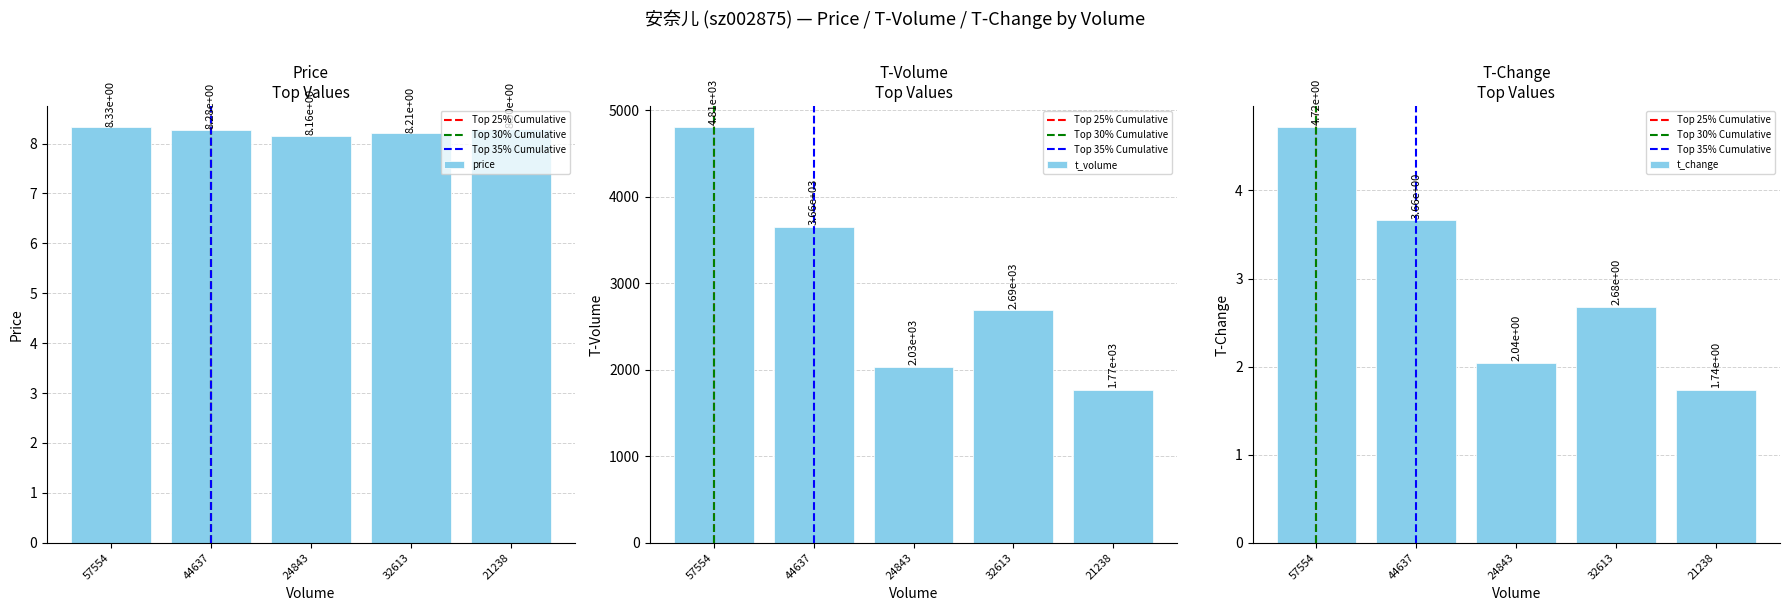

Rank the series at 24843 from lowest to highest value.

t_change, price, t_volume